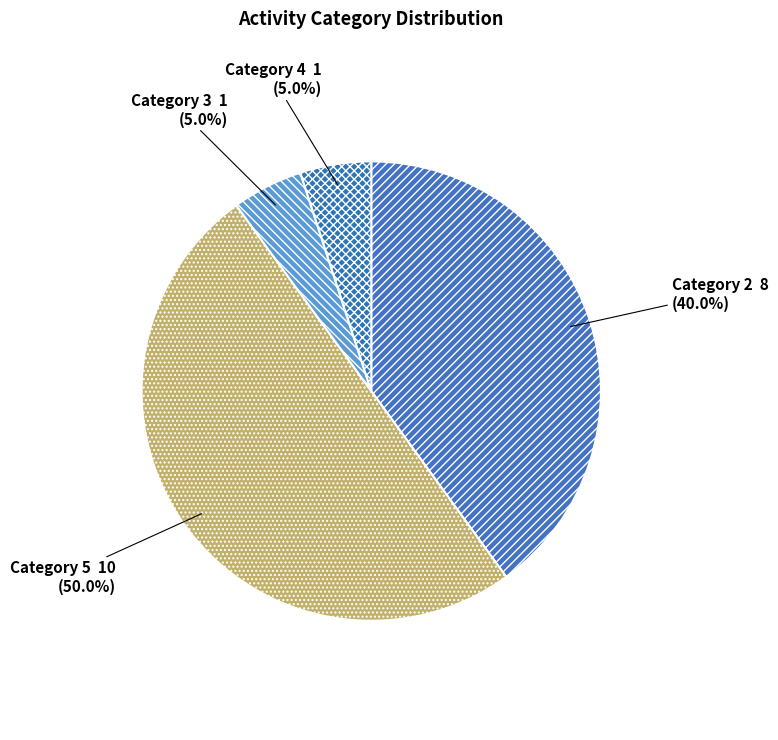

What is the smallest slice in the pie chart?

4